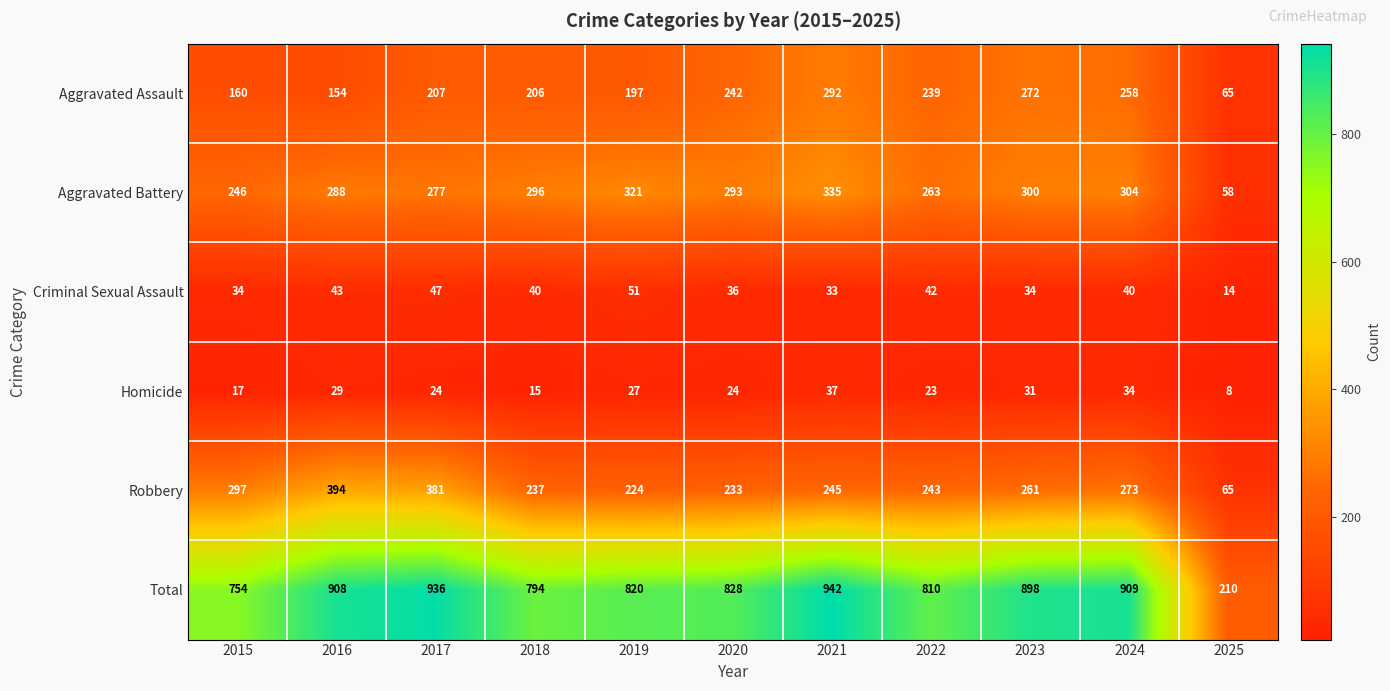

What is the average value of the Total series?

801